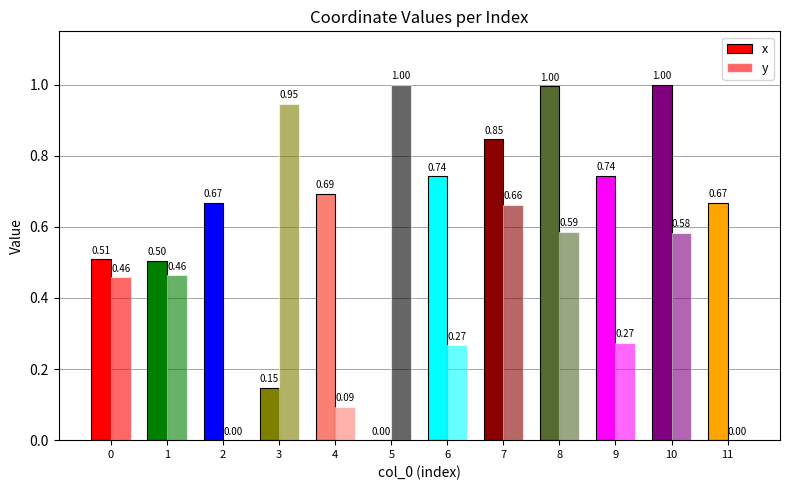

What is the average value of the x series?

0.6